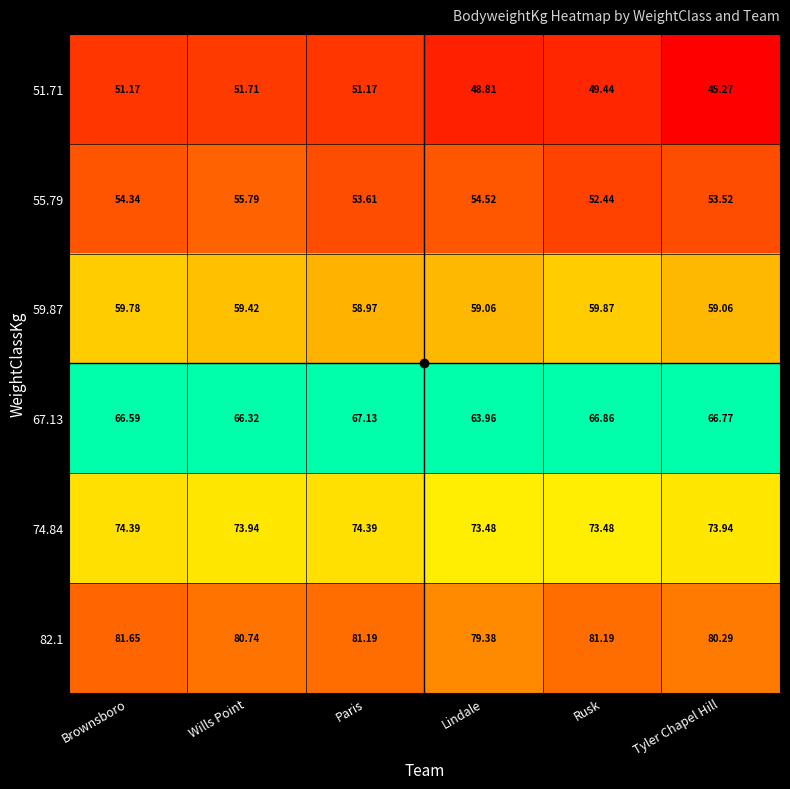

Which category has the lowest value in the 51.71 series?

Tyler Chapel Hill